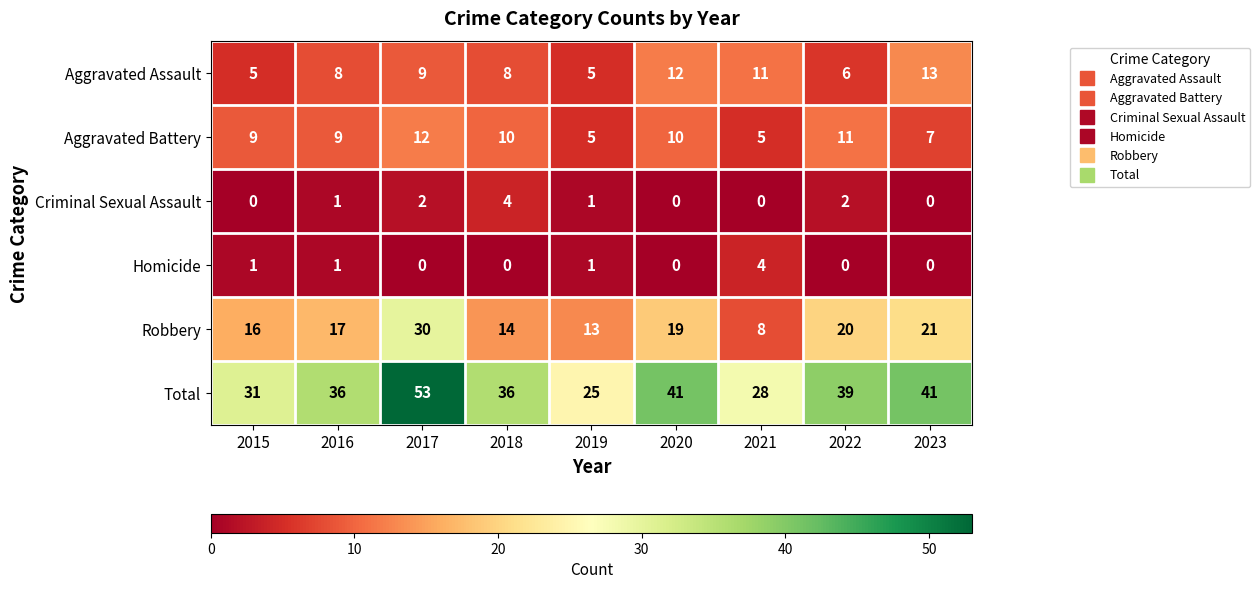

At which category is the sum across all series the highest?

2017